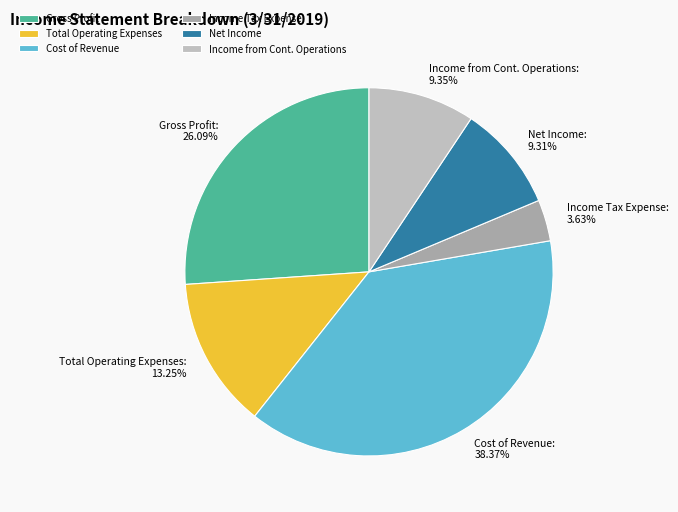

Between Income Tax Expense: 3.63% and Total Operating Expenses: 13.25%, which is larger?

Total Operating Expenses: 13.25%